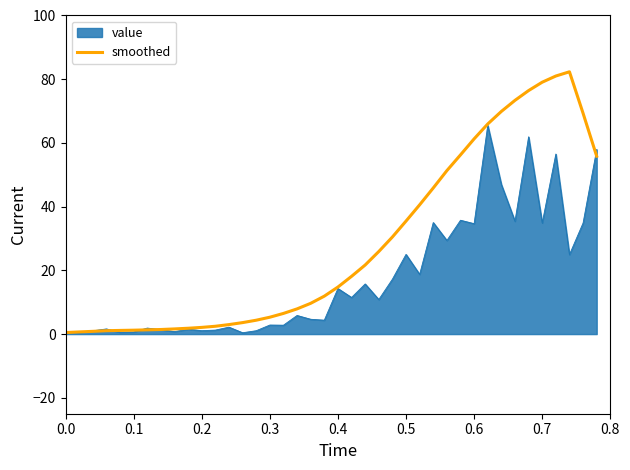

Rank the series by their maximum value, from lowest to highest.

value, smoothed